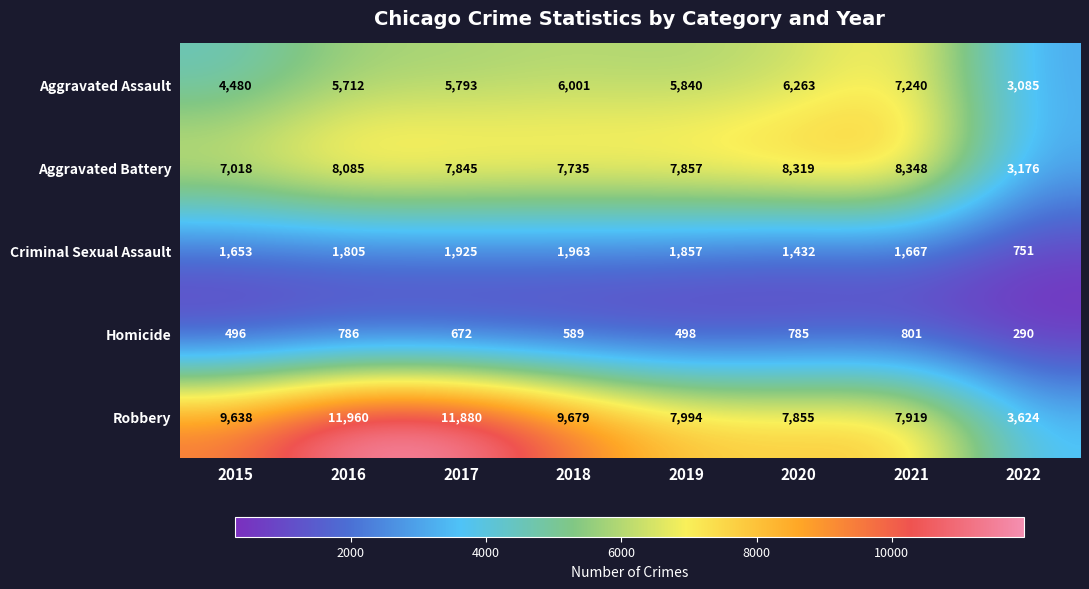

At which label does Homicide reach its peak?

2021